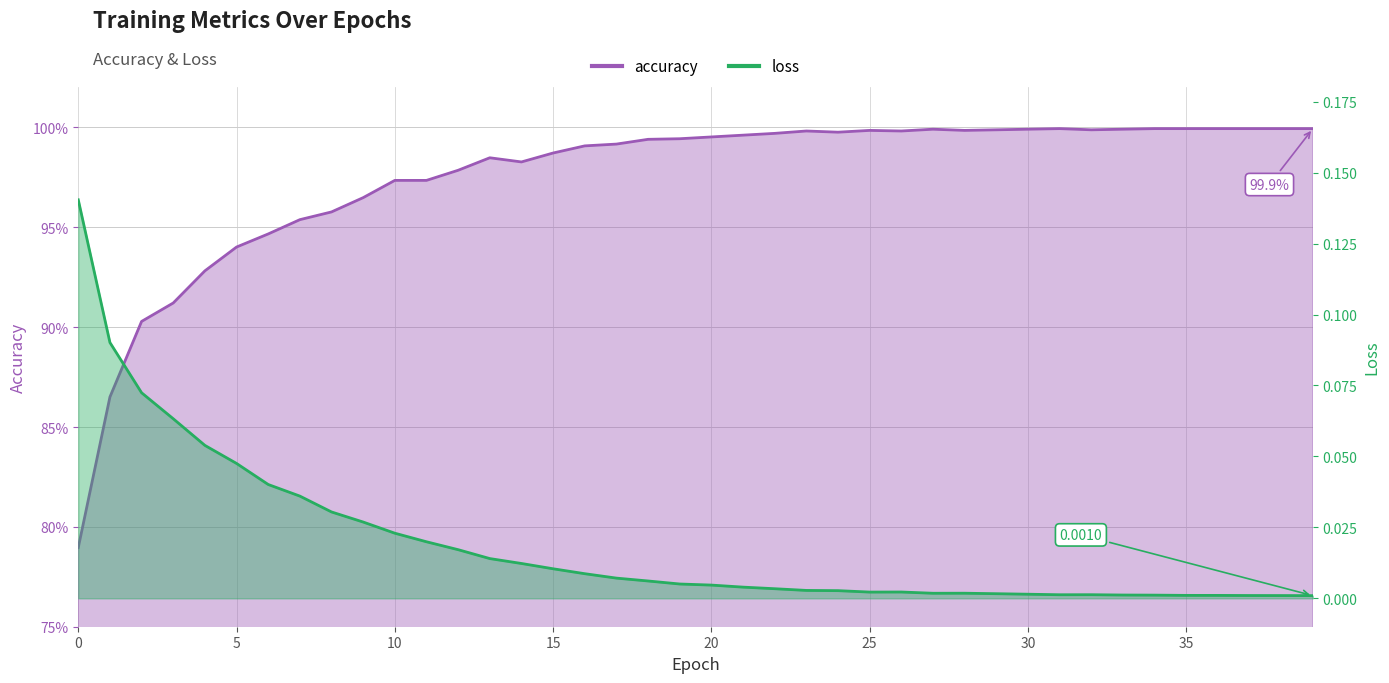

True or false: accuracy and loss cross at least once.

False